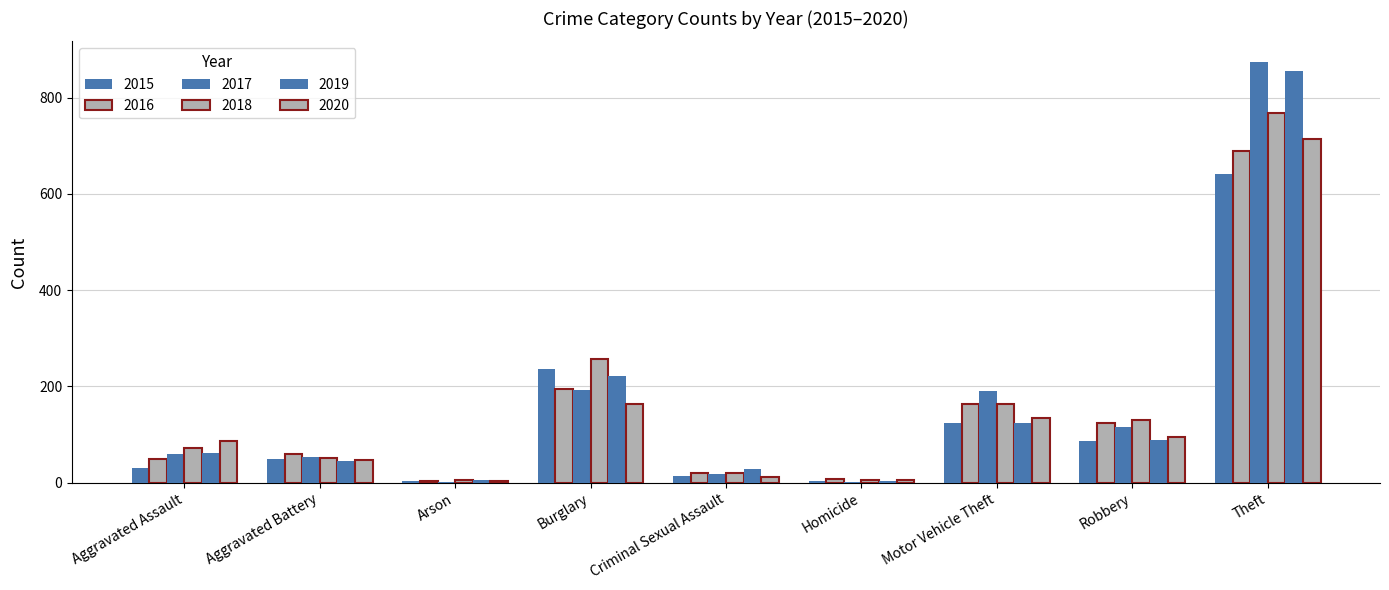

How many categories are shown in the chart?

9